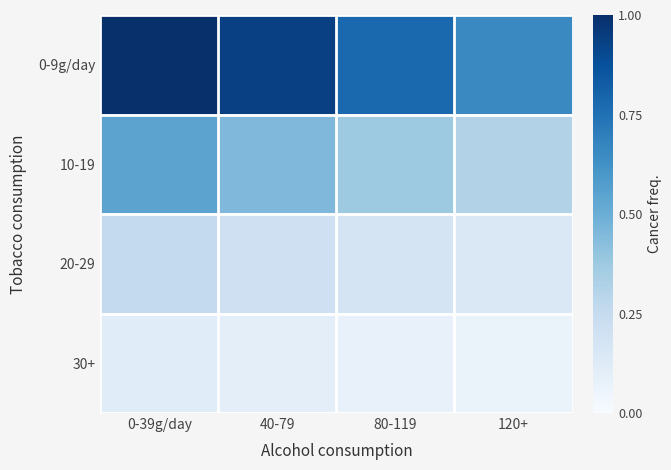

At which category is the sum across all series the highest?

0-39g/day